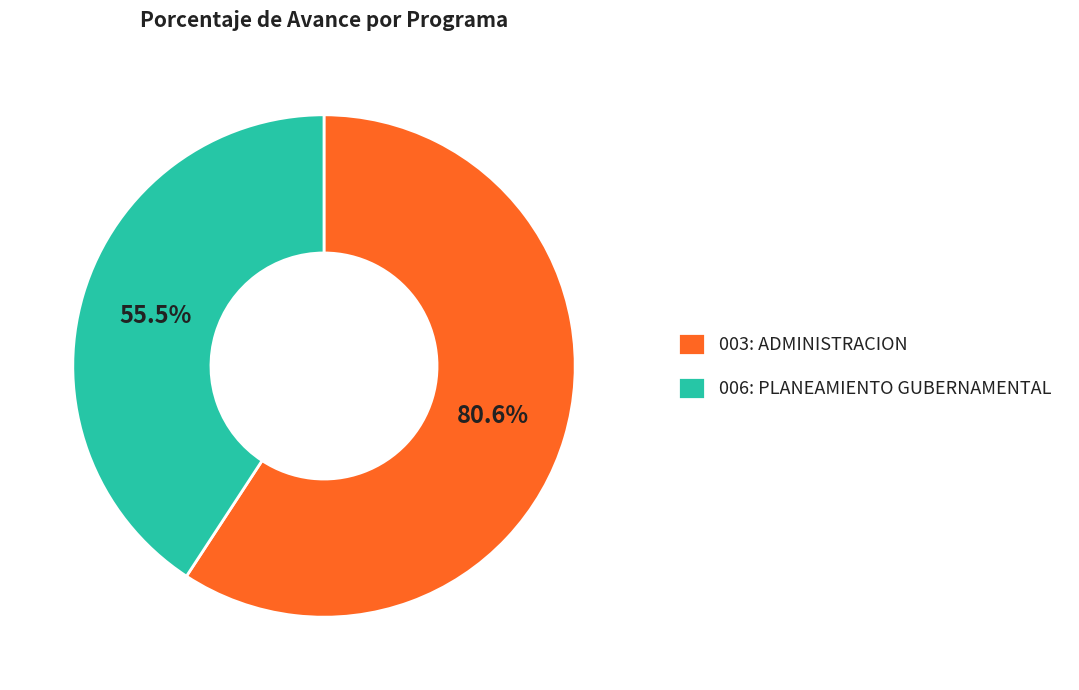

What is the change in value from 003: ADMINISTRACION to 006: PLANEAMIENTO GUBERNAMENTAL?

-25.1